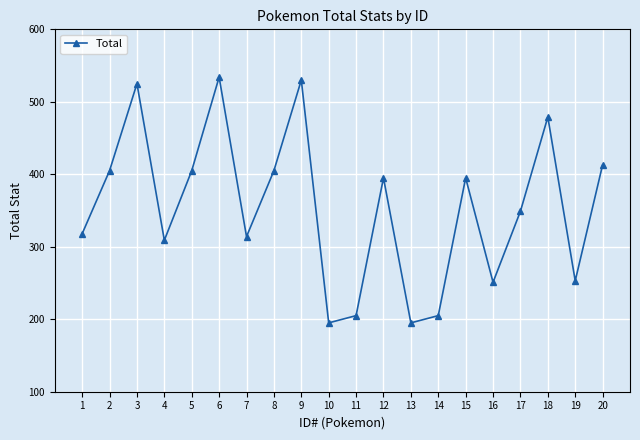

What is the sum of all values?

7080